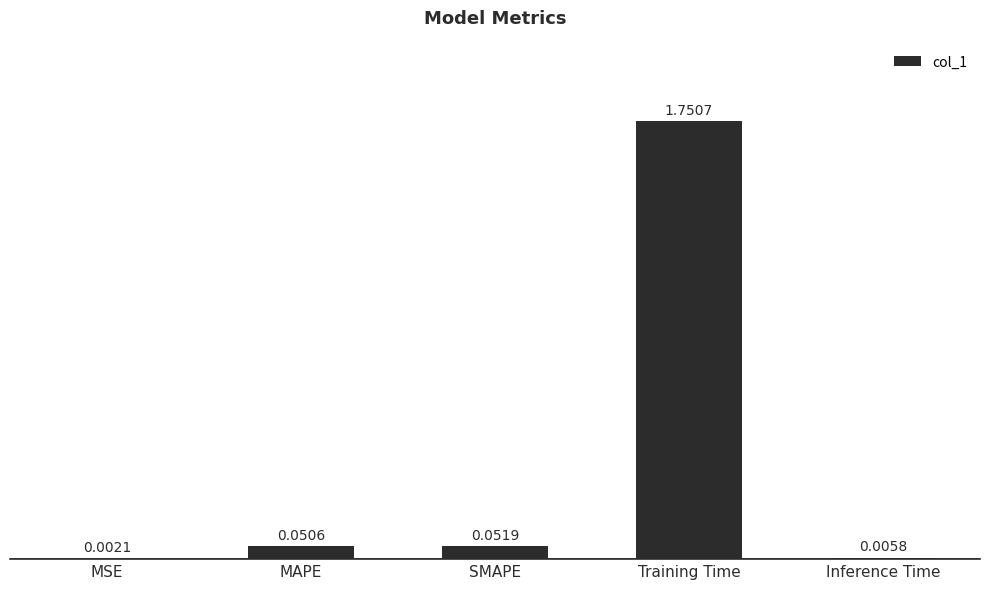

At which label is the value closest to 0?

MSE